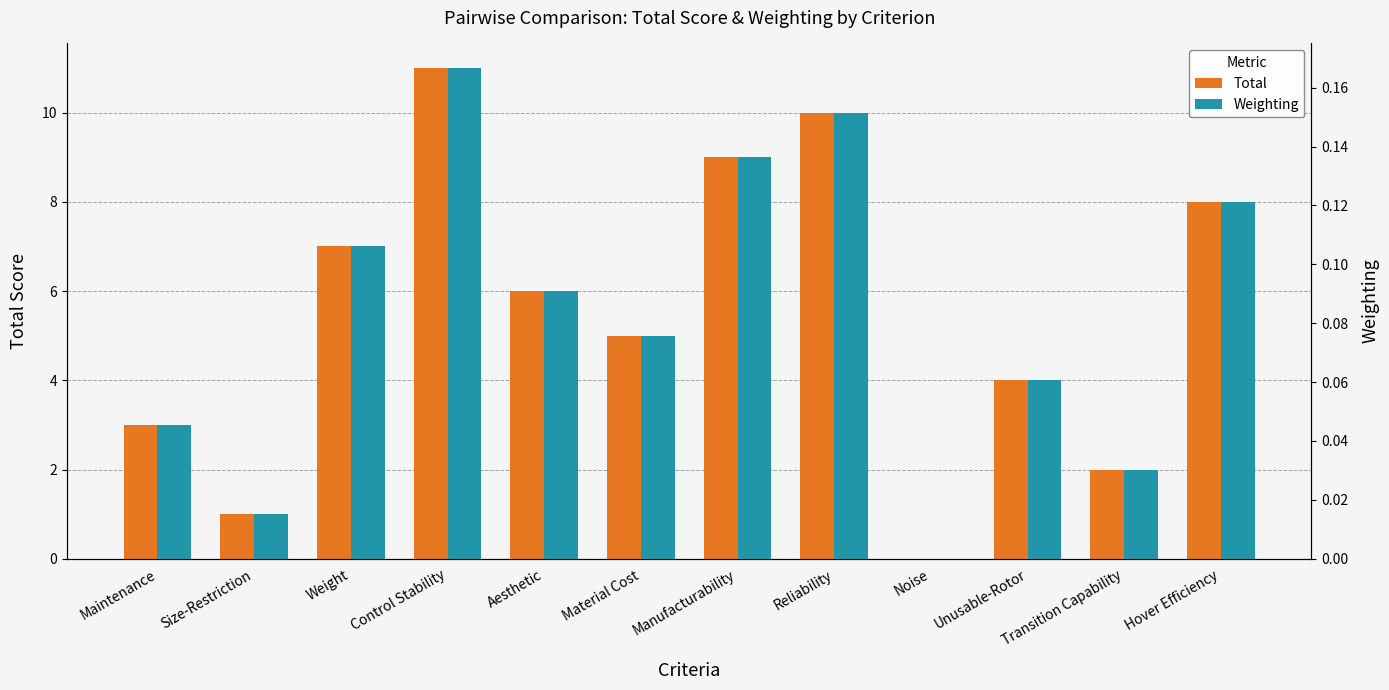

How many positive values does the Total series have?

11